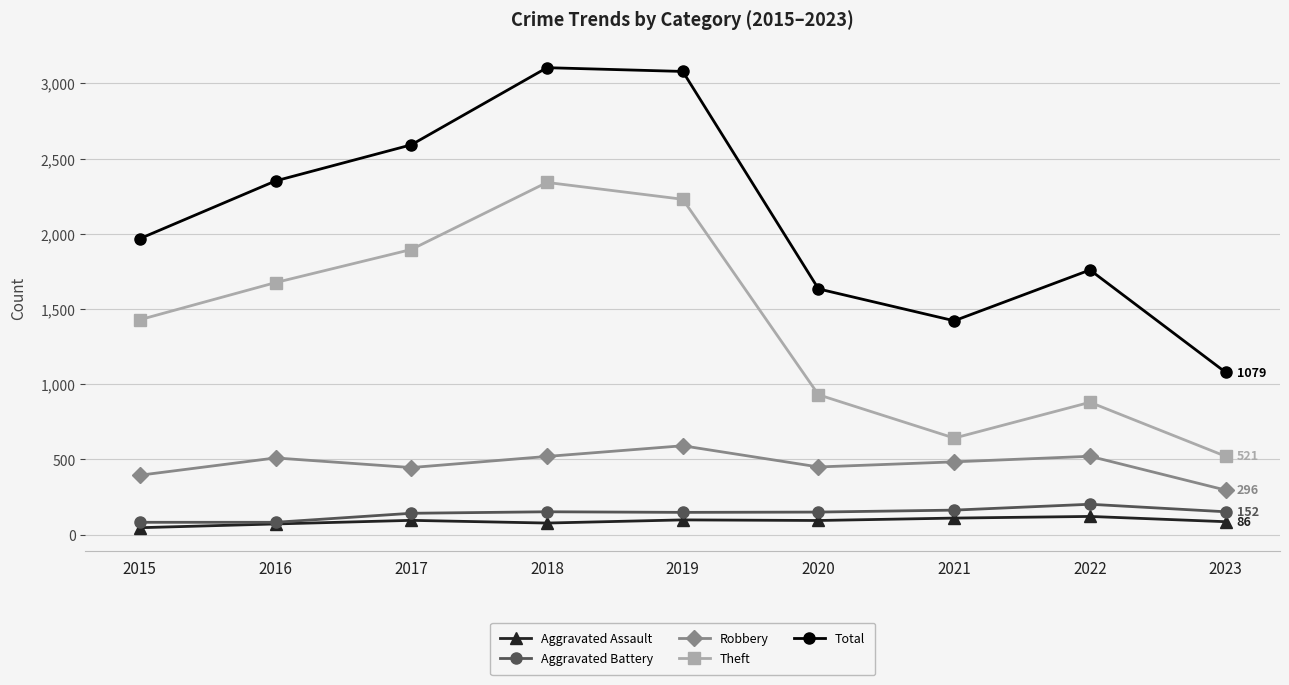

In Total, how many points are lower than both neighbors (excluding endpoints)?

1